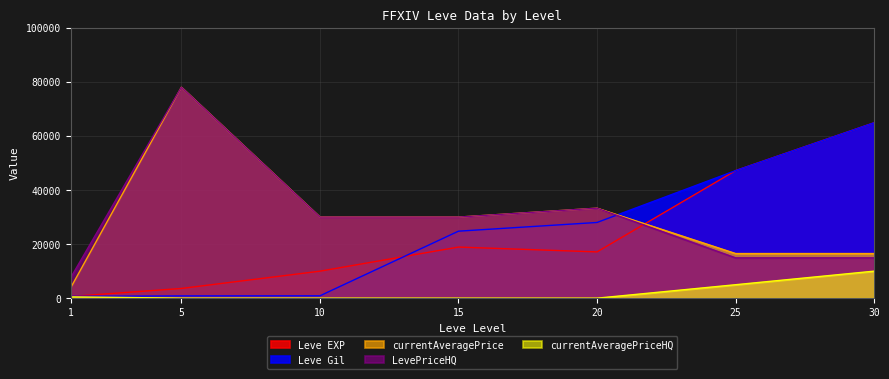

Reading left to right, transcribe all the data shown in this chart.

Leve EXP: 630	3600	9990	18910	17120	47200	64910
Leve Gil: 690	840	880	24790	28010	47200	64910
currentAveragePrice: 3763	78028	30000	30000	33299	16517	16517
LevePriceHQ: 7500	78028	30000	30000	33299	14926	14926
currentAveragePriceHQ: 500	0	0	0	0	4980	10000